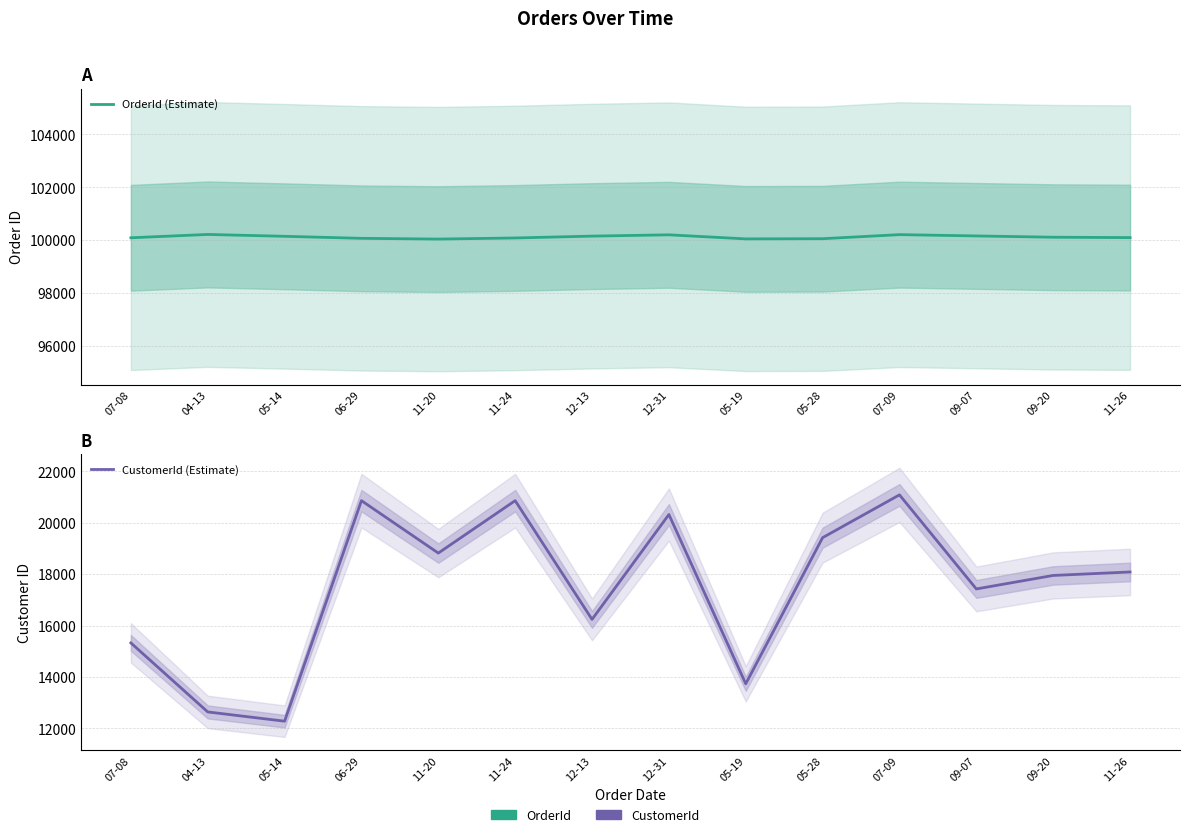

True or false: OrderId (Estimate) has more than 0 interior local peaks.

True